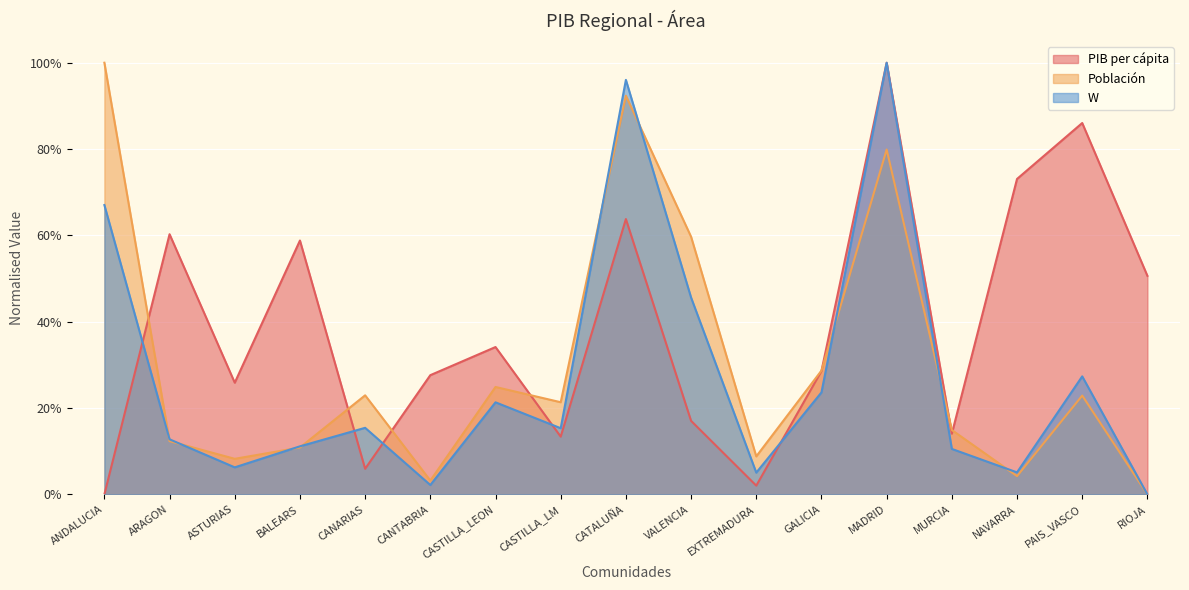

The value of PIB per cápita at NAVARRA is 0.7. True or false?

True